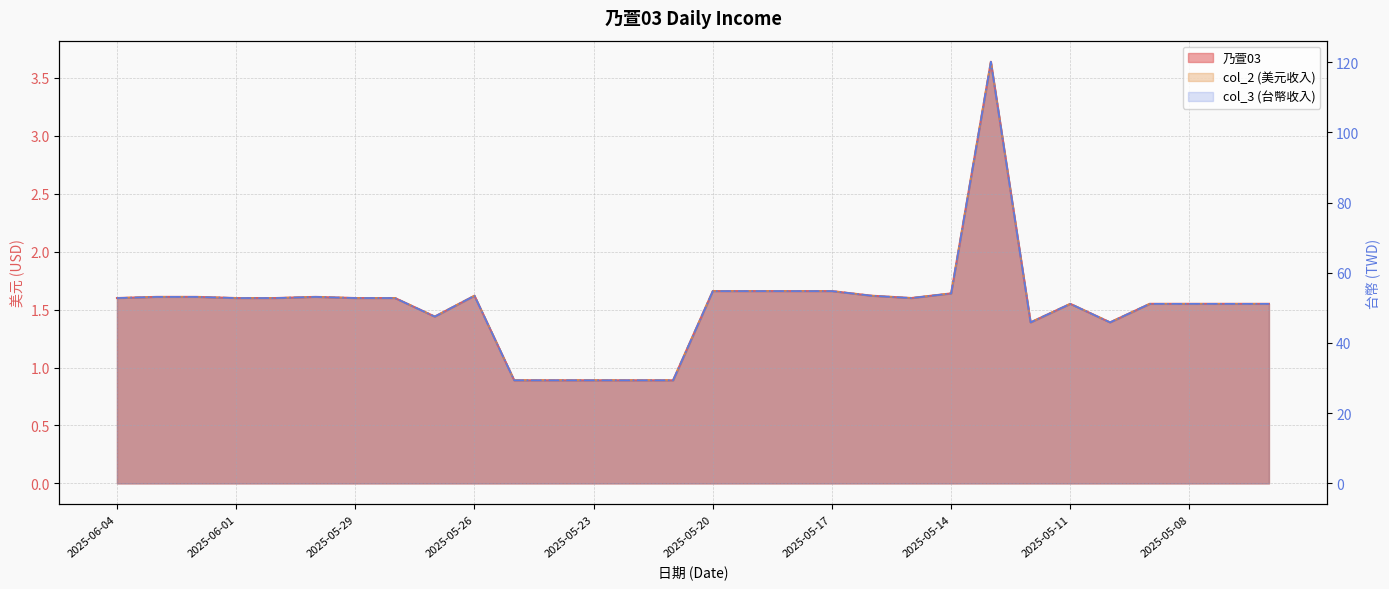

At 2025-05-06, list the series in order from largest to smallest.

col_3, 乃萱03, col_2